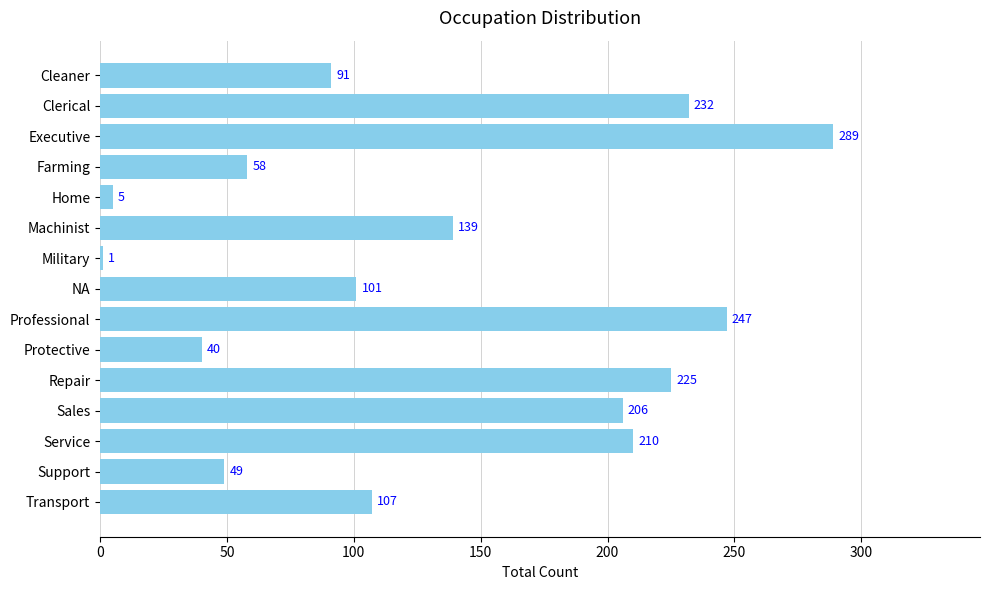

Count the number of categories in the chart.

15